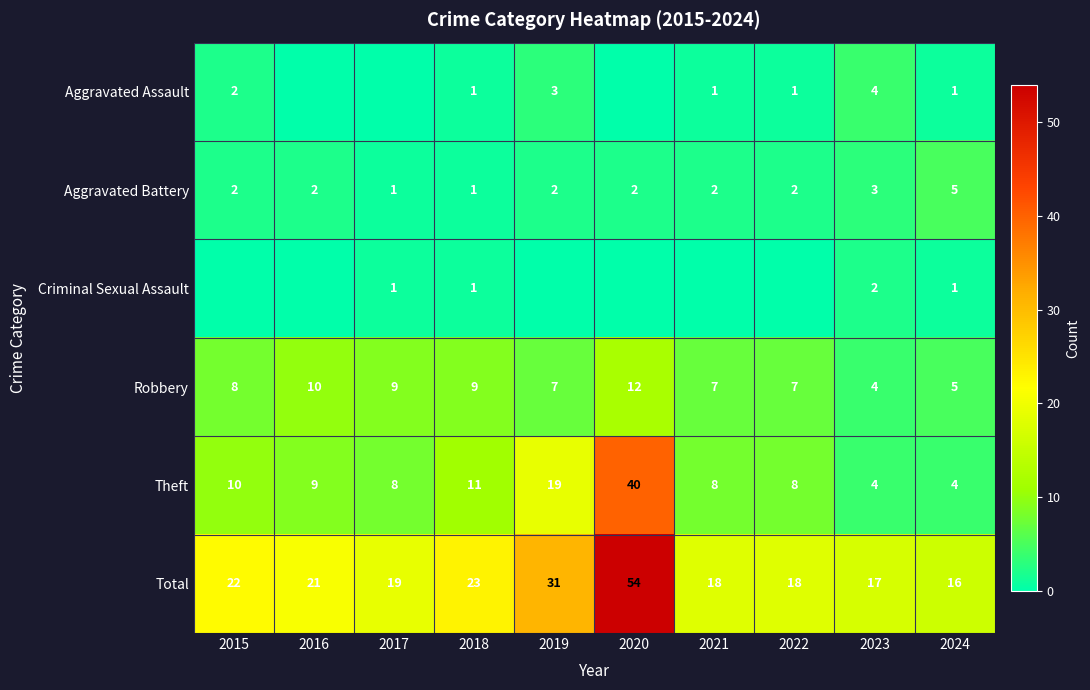

Is the value of Theft at 2021 greater than the value of Aggravated Battery at 2017?

Yes